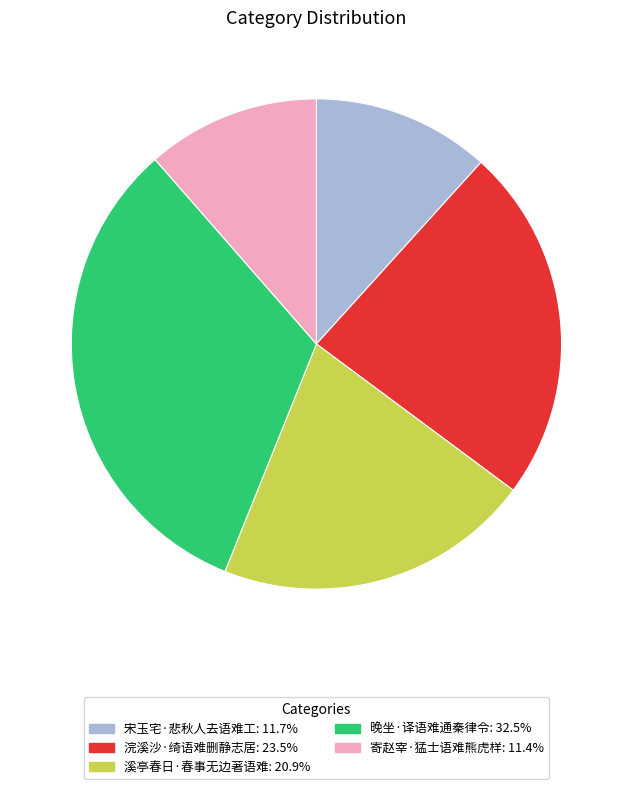

Between 溪亭春日·春事无边著语难 and 宋玉宅·悲秋人去语难工, which is larger?

溪亭春日·春事无边著语难